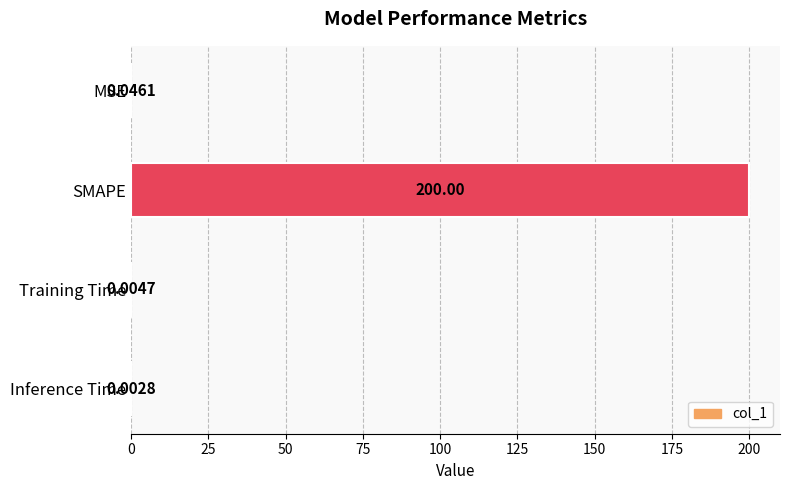

Which label corresponds to the largest value in the chart?

SMAPE